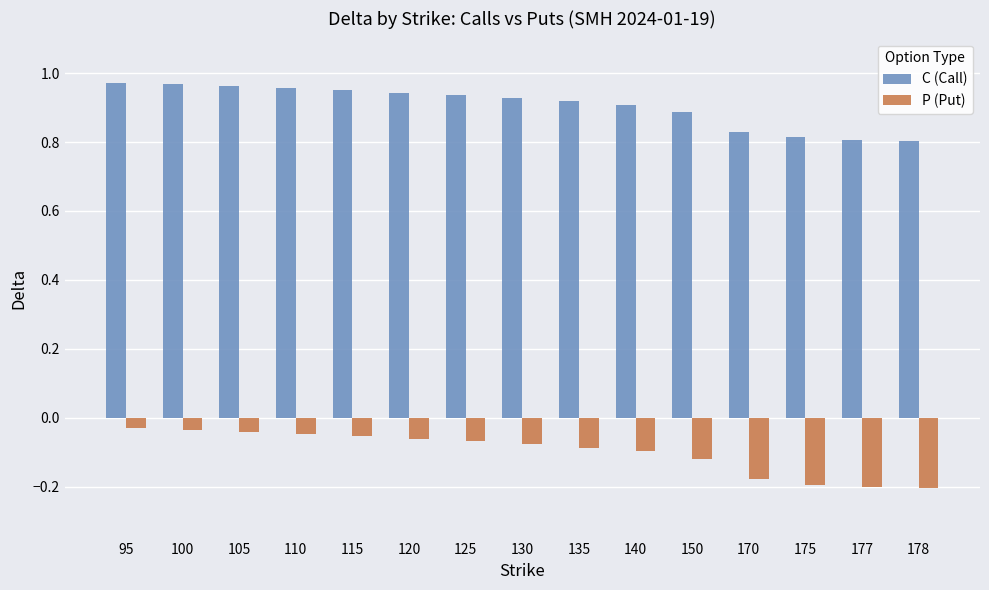

Which series has the largest total across all categories?

C (Call)